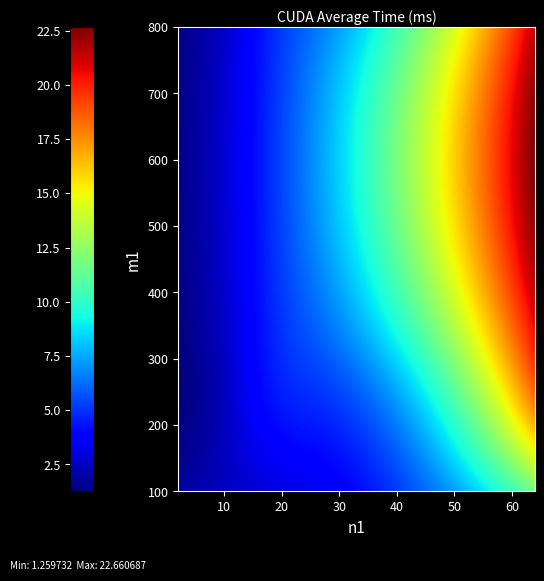

How many data points are less than 2?

7